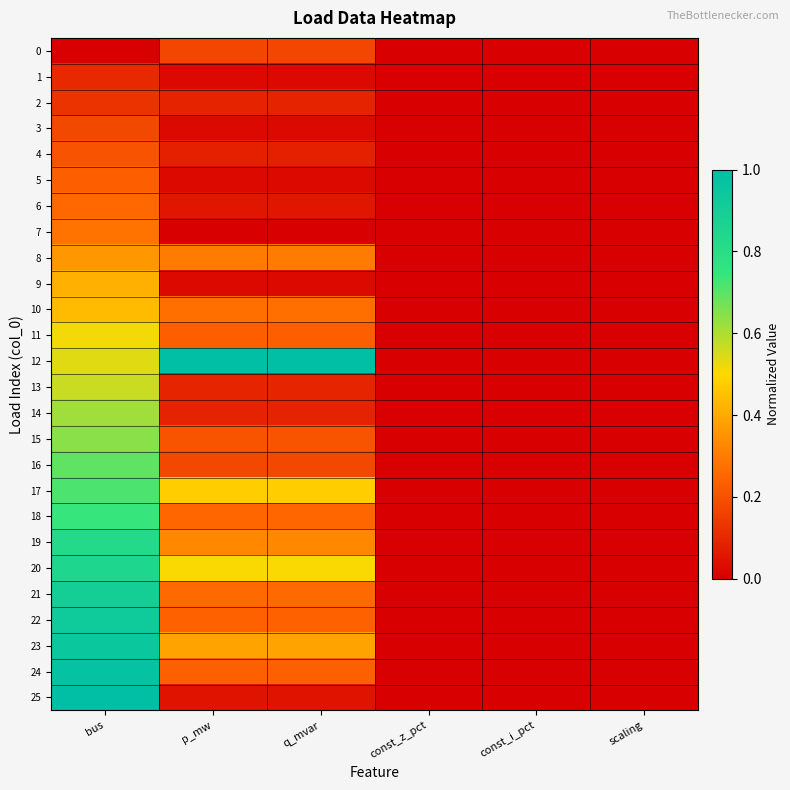

Reading left to right, transcribe all the data shown in this chart.

0: bus=0.0	p_mw=0.2	q_mvar=0.2	const_z_pct=0.0	const_i_pct=0.0	scaling=0.0
1: bus=0.1	p_mw=0.0	q_mvar=0.0	const_z_pct=0.0	const_i_pct=0.0	scaling=0.0
2: bus=0.1	p_mw=0.1	q_mvar=0.1	const_z_pct=0.0	const_i_pct=0.0	scaling=0.0
3: bus=0.2	p_mw=0.0	q_mvar=0.0	const_z_pct=0.0	const_i_pct=0.0	scaling=0.0
4: bus=0.2	p_mw=0.1	q_mvar=0.1	const_z_pct=0.0	const_i_pct=0.0	scaling=0.0
5: bus=0.2	p_mw=0.0	q_mvar=0.0	const_z_pct=0.0	const_i_pct=0.0	scaling=0.0
6: bus=0.3	p_mw=0.1	q_mvar=0.1	const_z_pct=0.0	const_i_pct=0.0	scaling=0.0
7: bus=0.3	p_mw=0.0	q_mvar=0.0	const_z_pct=0.0	const_i_pct=0.0	scaling=0.0
8: bus=0.4	p_mw=0.3	q_mvar=0.3	const_z_pct=0.0	const_i_pct=0.0	scaling=0.0
9: bus=0.4	p_mw=0.0	q_mvar=0.0	const_z_pct=0.0	const_i_pct=0.0	scaling=0.0
10: bus=0.4	p_mw=0.3	q_mvar=0.3	const_z_pct=0.0	const_i_pct=0.0	scaling=0.0
11: bus=0.5	p_mw=0.2	q_mvar=0.2	const_z_pct=0.0	const_i_pct=0.0	scaling=0.0
12: bus=0.5	p_mw=1.0	q_mvar=1.0	const_z_pct=0.0	const_i_pct=0.0	scaling=0.0
13: bus=0.6	p_mw=0.1	q_mvar=0.1	const_z_pct=0.0	const_i_pct=0.0	scaling=0.0
14: bus=0.6	p_mw=0.1	q_mvar=0.1	const_z_pct=0.0	const_i_pct=0.0	scaling=0.0
15: bus=0.6	p_mw=0.2	q_mvar=0.2	const_z_pct=0.0	const_i_pct=0.0	scaling=0.0
16: bus=0.7	p_mw=0.2	q_mvar=0.2	const_z_pct=0.0	const_i_pct=0.0	scaling=0.0
17: bus=0.7	p_mw=0.5	q_mvar=0.5	const_z_pct=0.0	const_i_pct=0.0	scaling=0.0
18: bus=0.7	p_mw=0.3	q_mvar=0.3	const_z_pct=0.0	const_i_pct=0.0	scaling=0.0
19: bus=0.8	p_mw=0.3	q_mvar=0.3	const_z_pct=0.0	const_i_pct=0.0	scaling=0.0
20: bus=0.8	p_mw=0.5	q_mvar=0.5	const_z_pct=0.0	const_i_pct=0.0	scaling=0.0
21: bus=0.9	p_mw=0.3	q_mvar=0.3	const_z_pct=0.0	const_i_pct=0.0	scaling=0.0
22: bus=0.9	p_mw=0.2	q_mvar=0.2	const_z_pct=0.0	const_i_pct=0.0	scaling=0.0
23: bus=0.9	p_mw=0.4	q_mvar=0.4	const_z_pct=0.0	const_i_pct=0.0	scaling=0.0
24: bus=1.0	p_mw=0.2	q_mvar=0.2	const_z_pct=0.0	const_i_pct=0.0	scaling=0.0
25: bus=1.0	p_mw=0.0	q_mvar=0.0	const_z_pct=0.0	const_i_pct=0.0	scaling=0.0